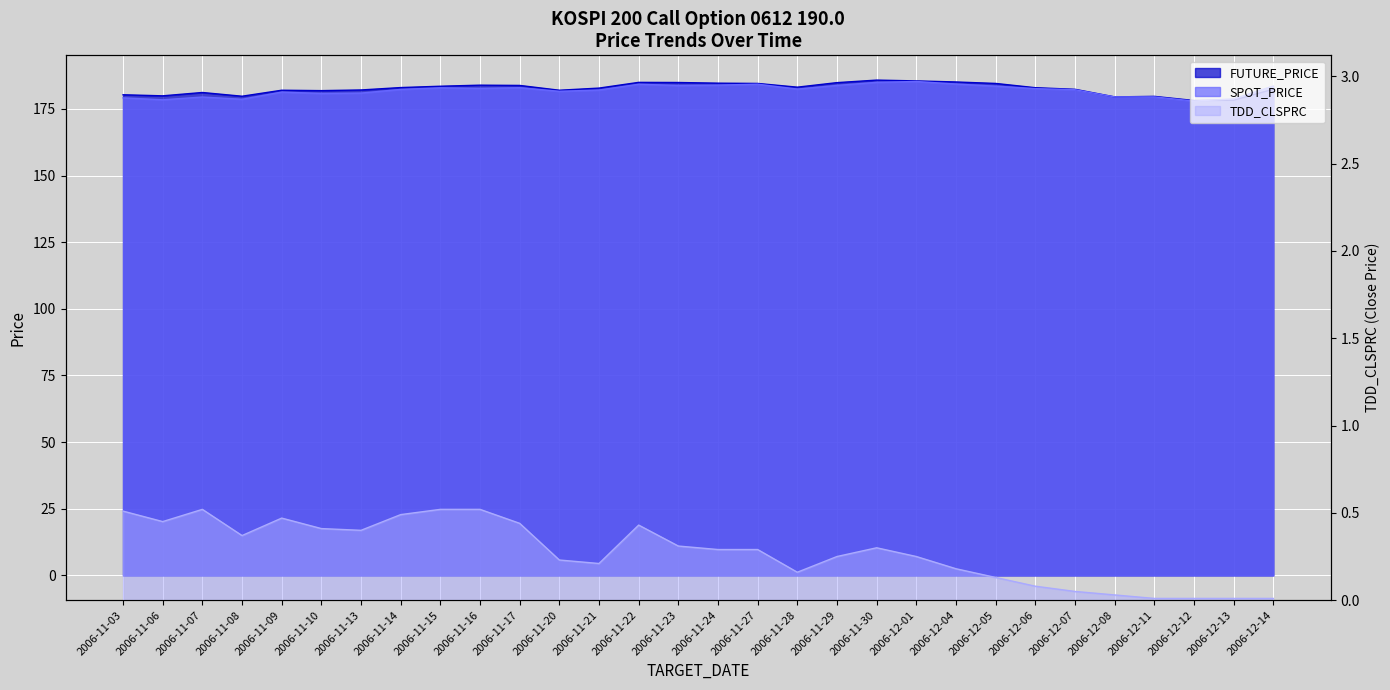

Where does the SPOT_PRICE series first go above 182?

2006-11-14